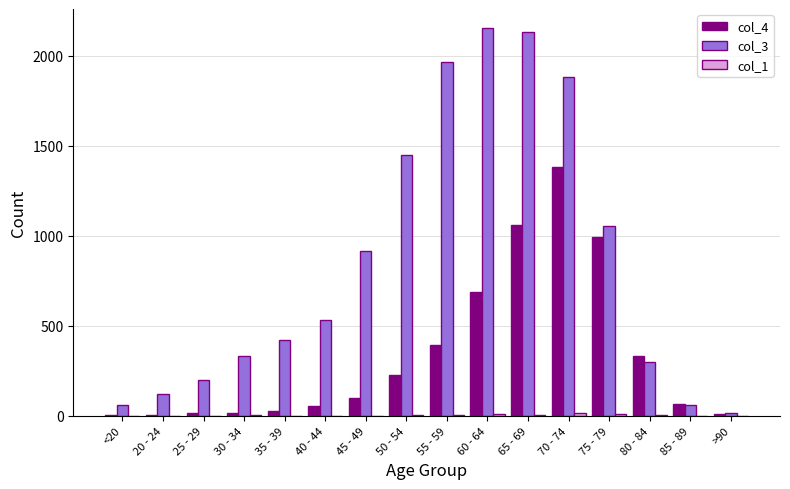

What is the greatest value displayed?

2151